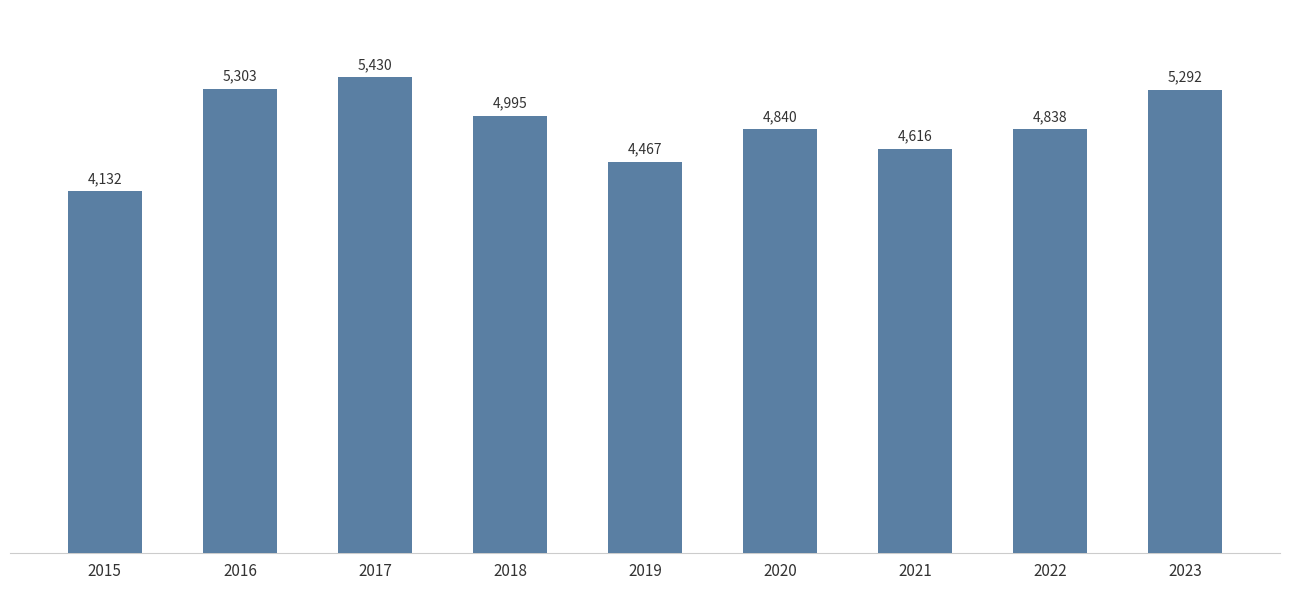

Count the number of categories in the chart.

9